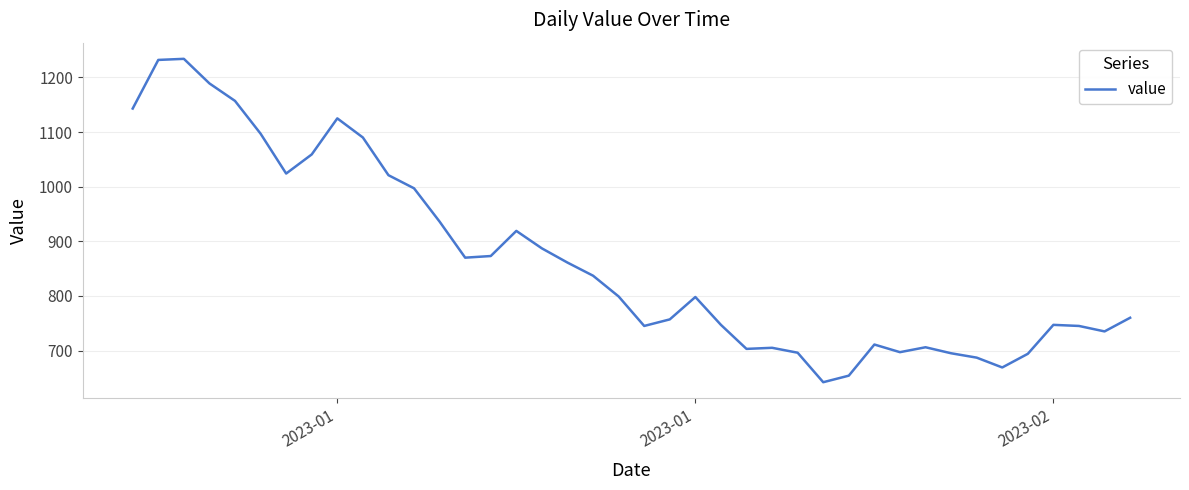

What is the minimum value shown in the chart?

642